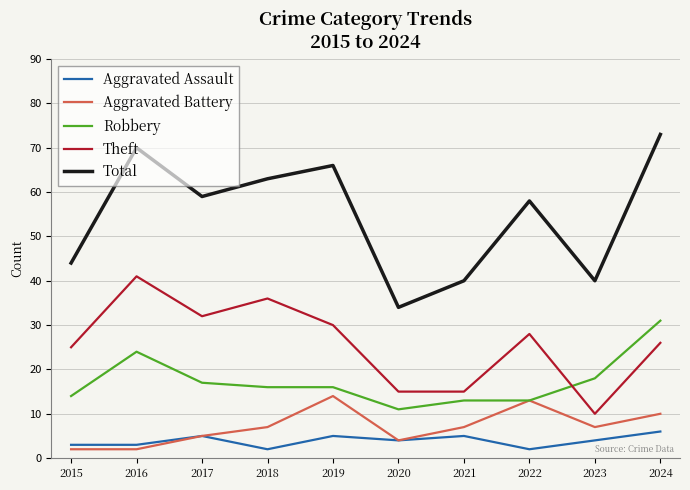

What is the total value across all series at 2021?

80